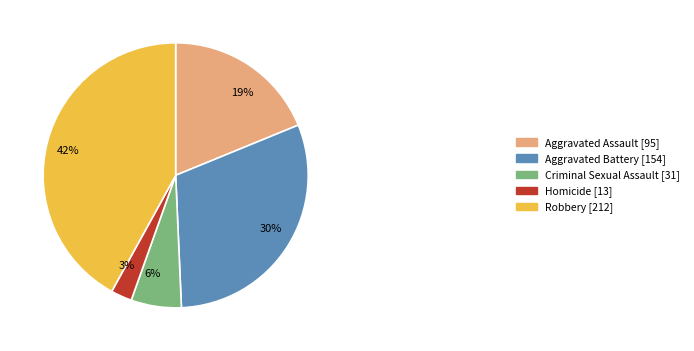

What is the ratio of the value at Criminal Sexual Assault to the value at Aggravated Assault?

0.3